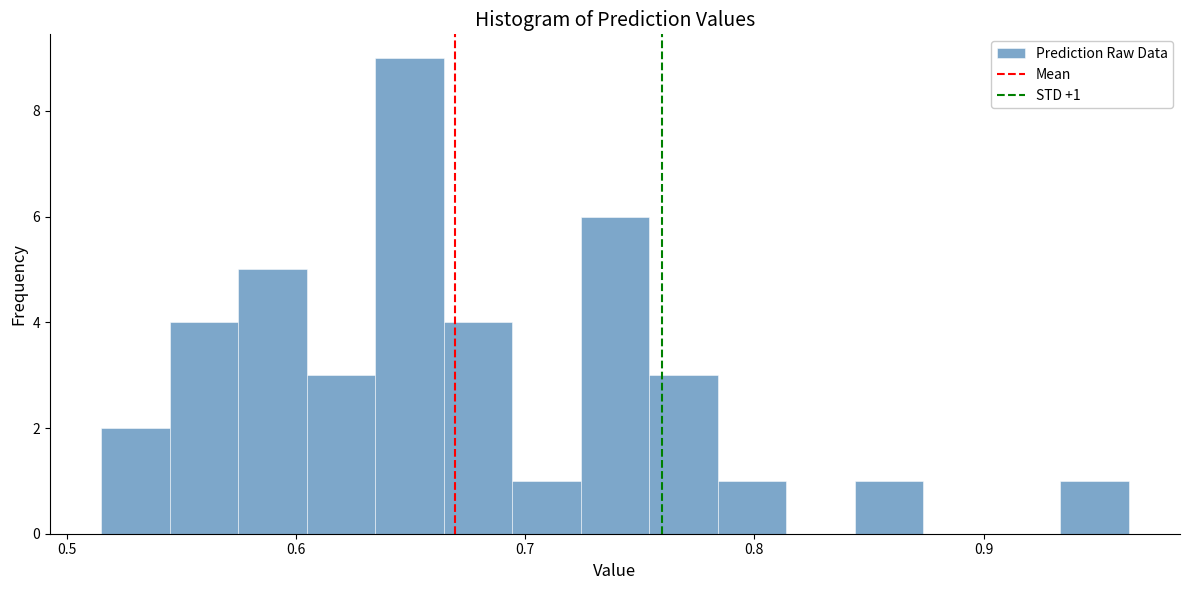

Read against the x-axis, roughly where is the centre of the tallest bar?

0.65